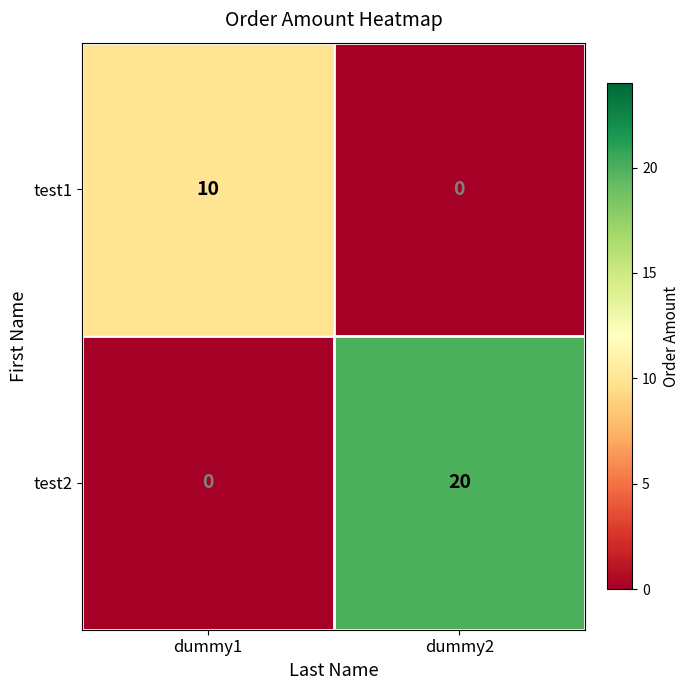

What is the difference between the highest and lowest values at dummy1?

10